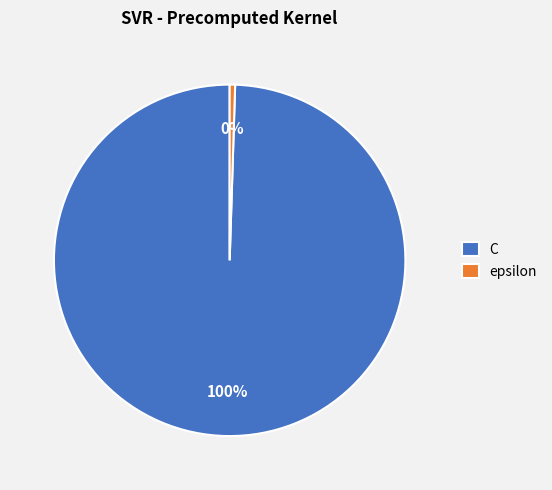

What is the smallest slice in the pie chart?

epsilon